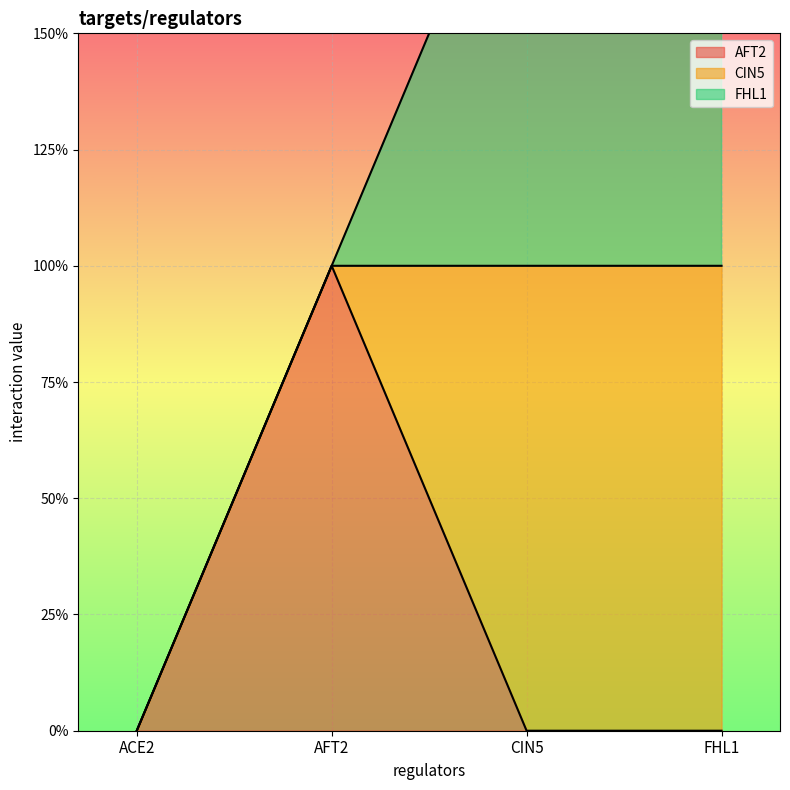

Count the number of categories in the chart.

4